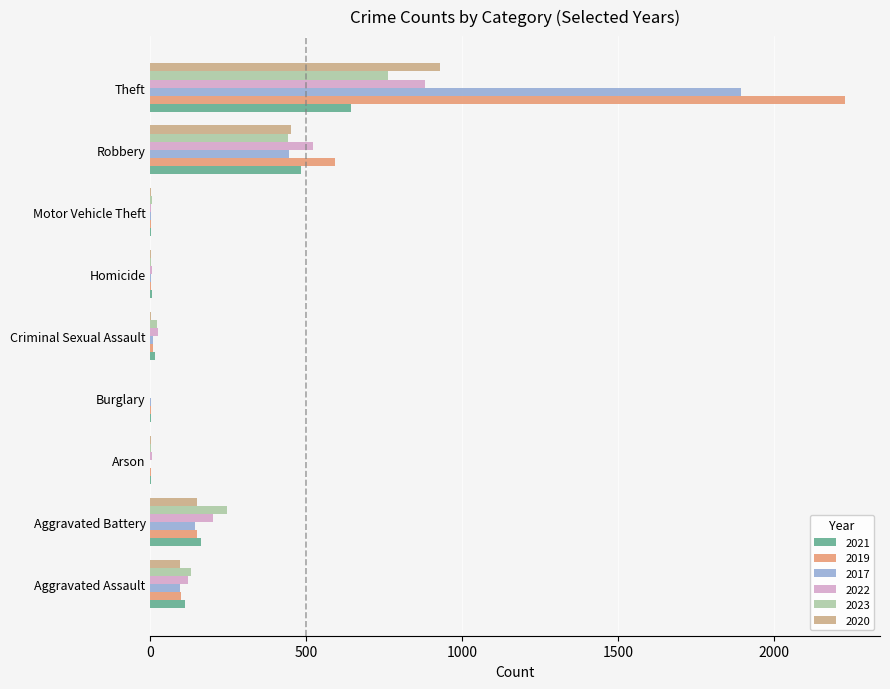

The value of 2022 at Theft is 1453. True or false?

False